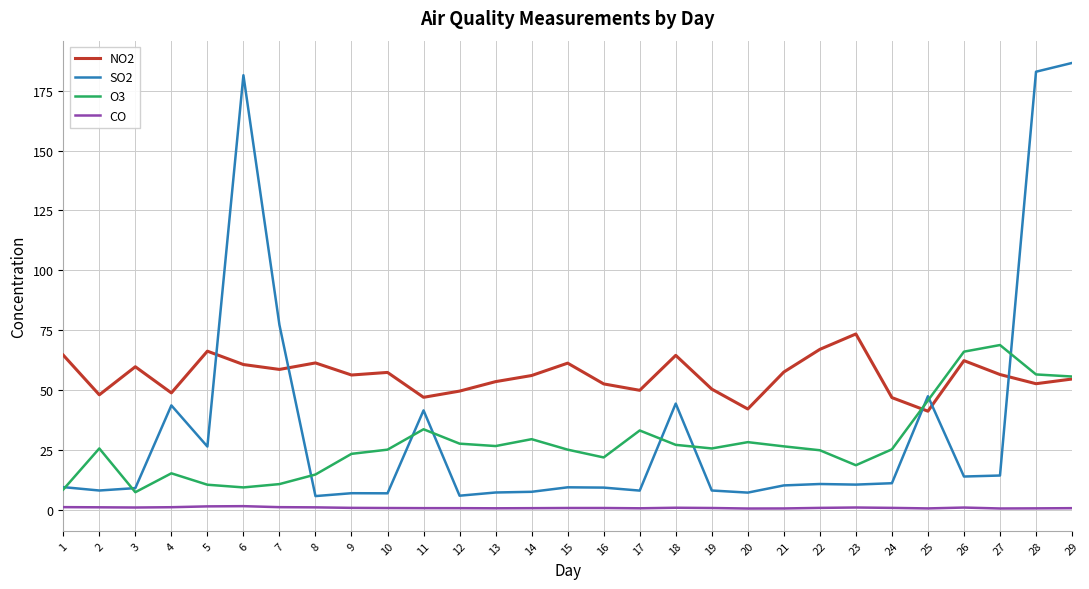

The value of SO2 at 27 is 24.7. True or false?

False